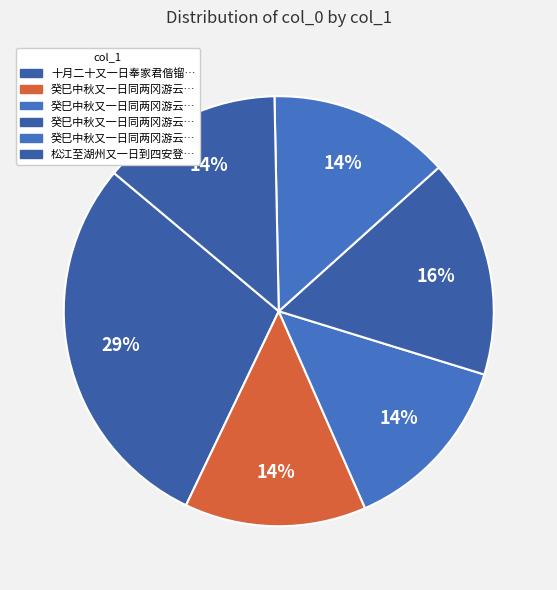

How many segments does this pie chart have?

6